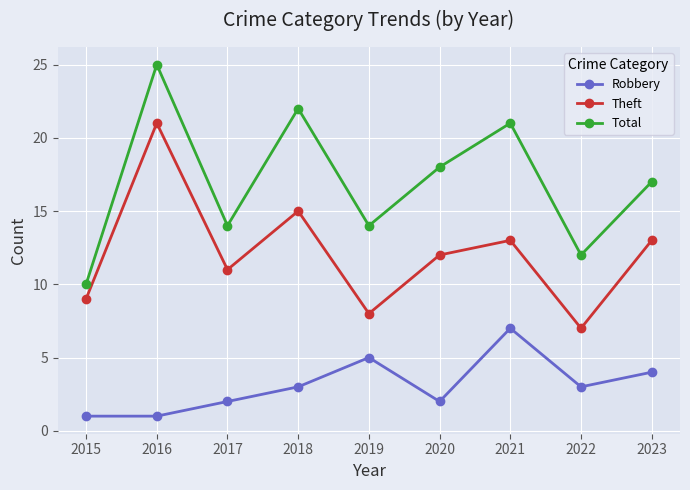

Rank the series by their maximum value, from lowest to highest.

Robbery, Theft, Total